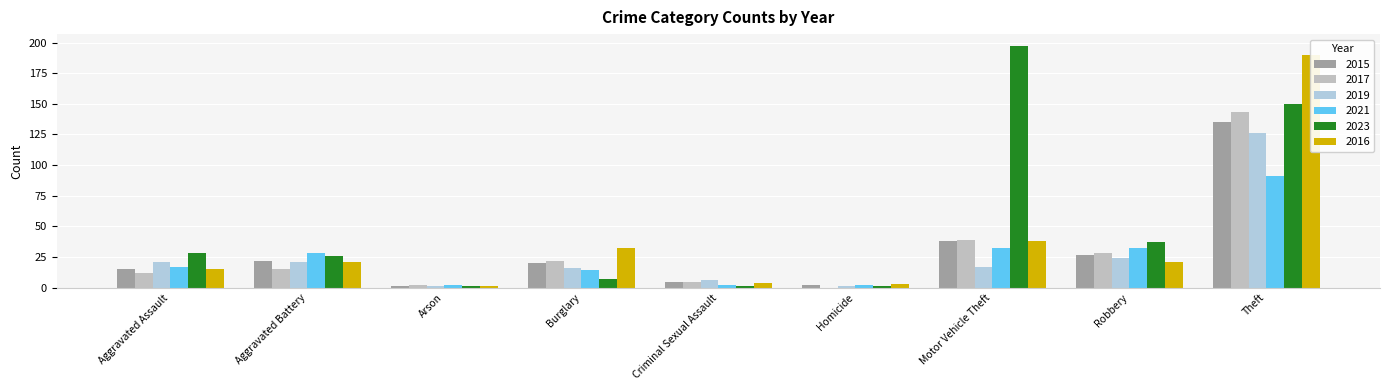

How many categories are shown in the chart?

9